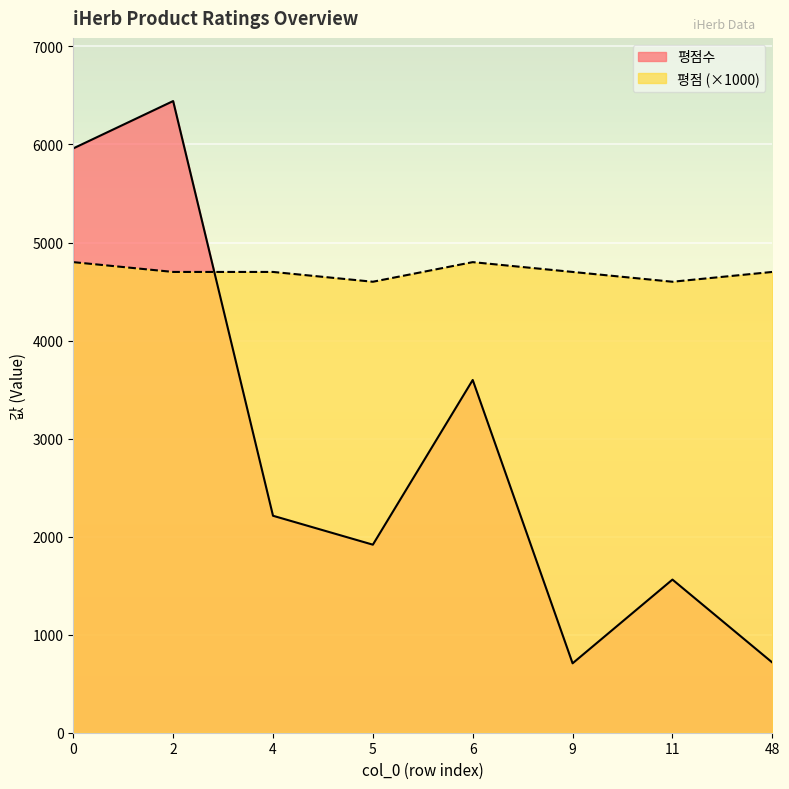

Count the number of data series in this chart.

2